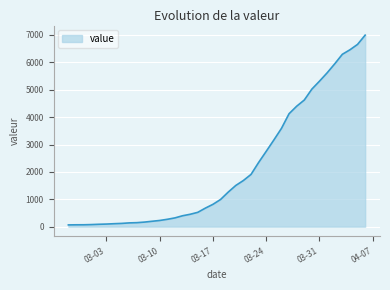

What is the smallest value displayed?

64